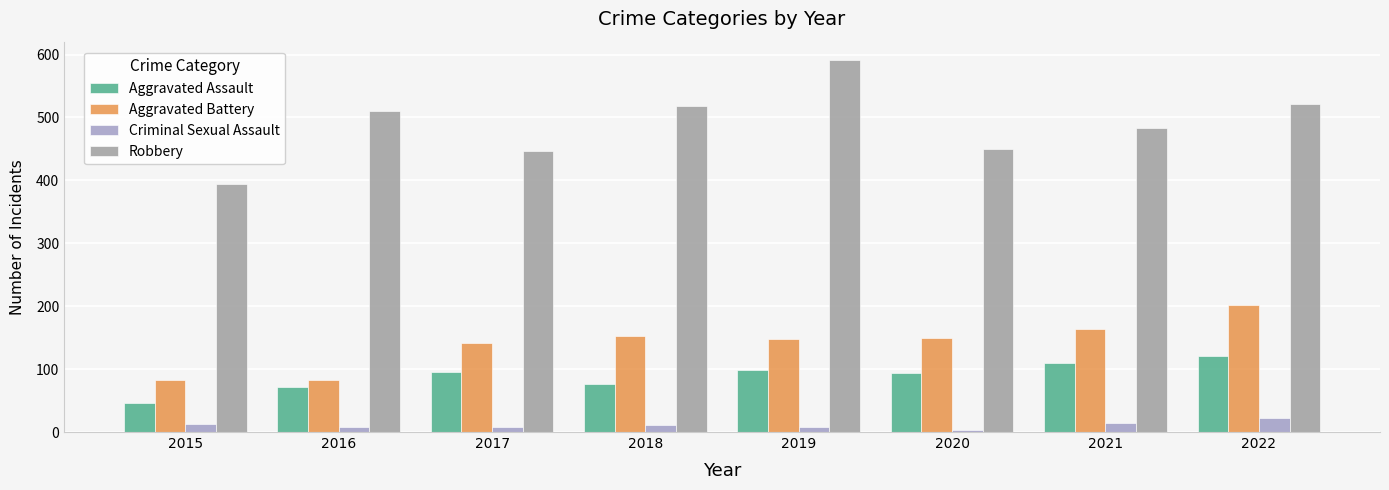

Which category has the highest value in the Criminal Sexual Assault series?

2022